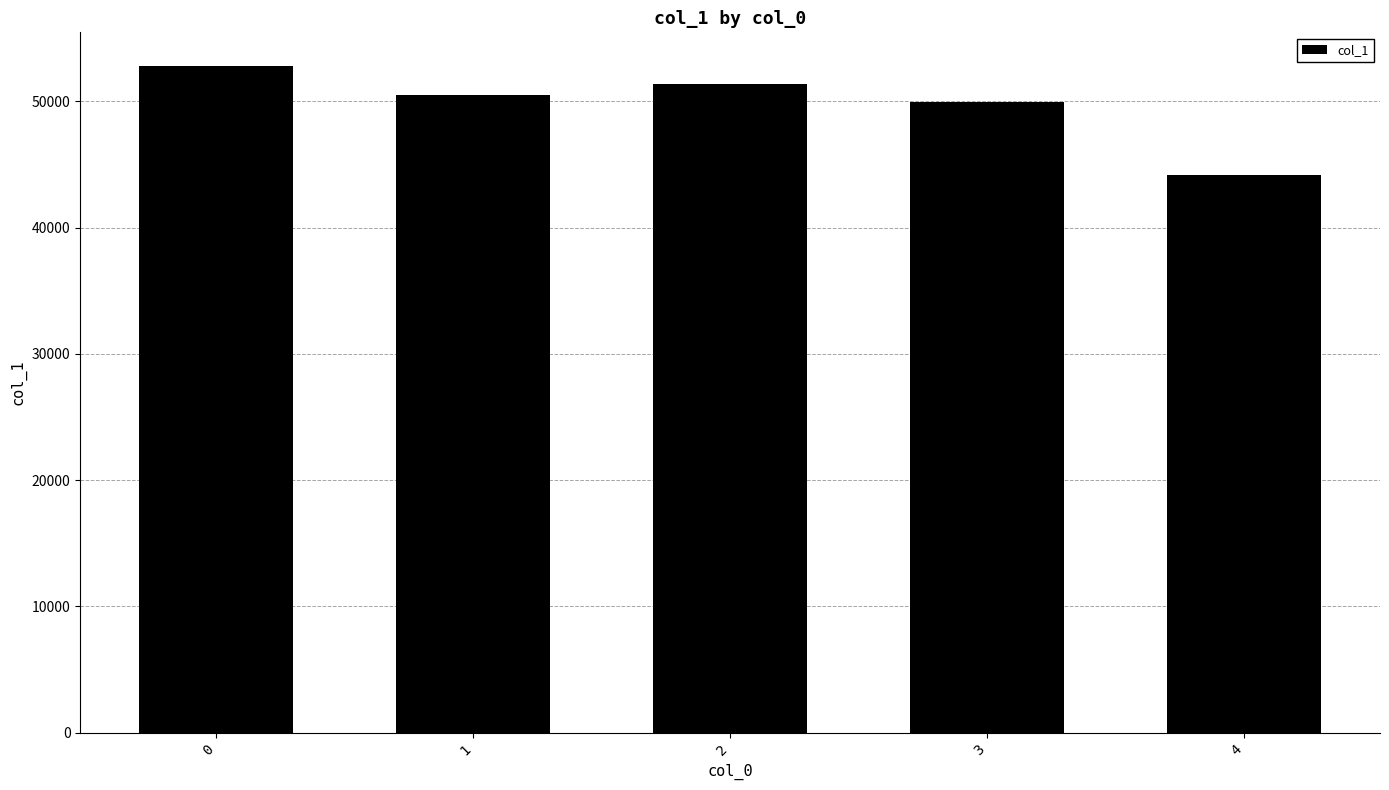

What is the minimum value shown in the chart?

44145